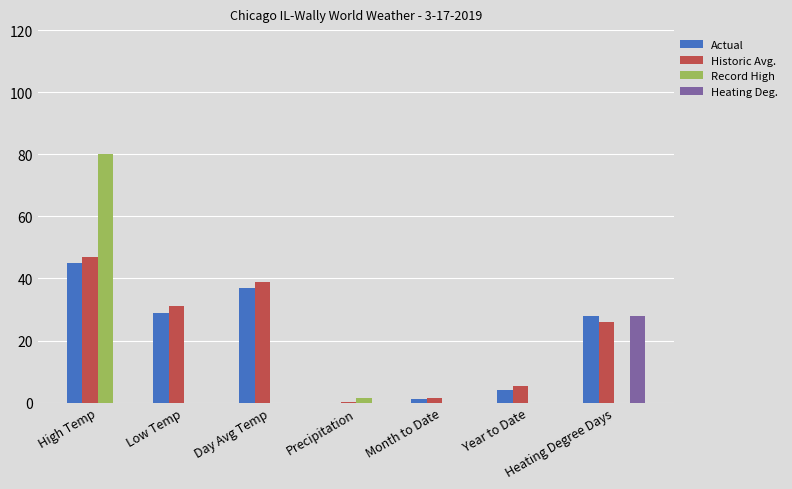

The value of Record High at High Temp is 43.3. True or false?

False